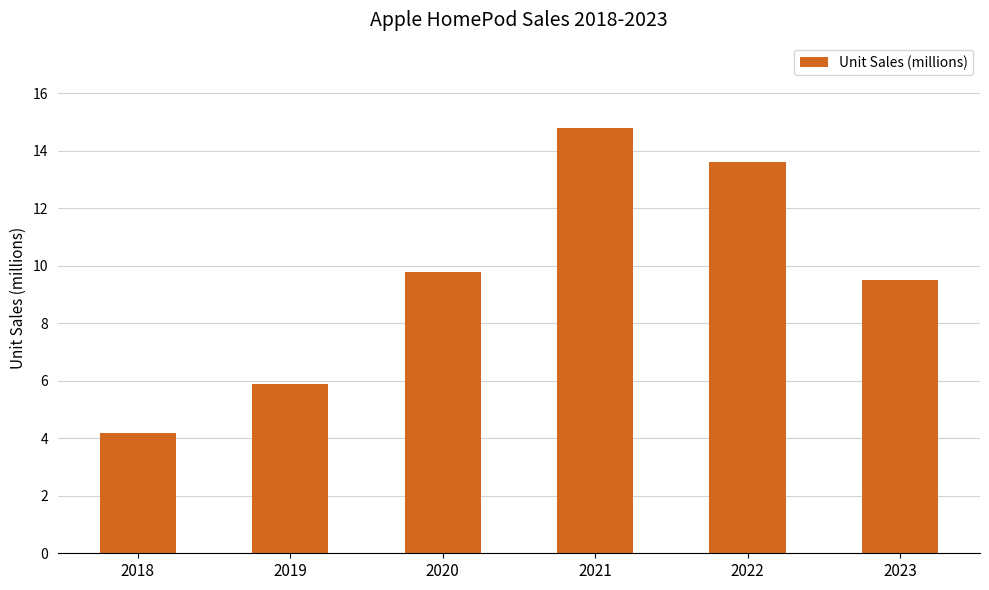

The value at 2023 is 15.3. True or false?

False